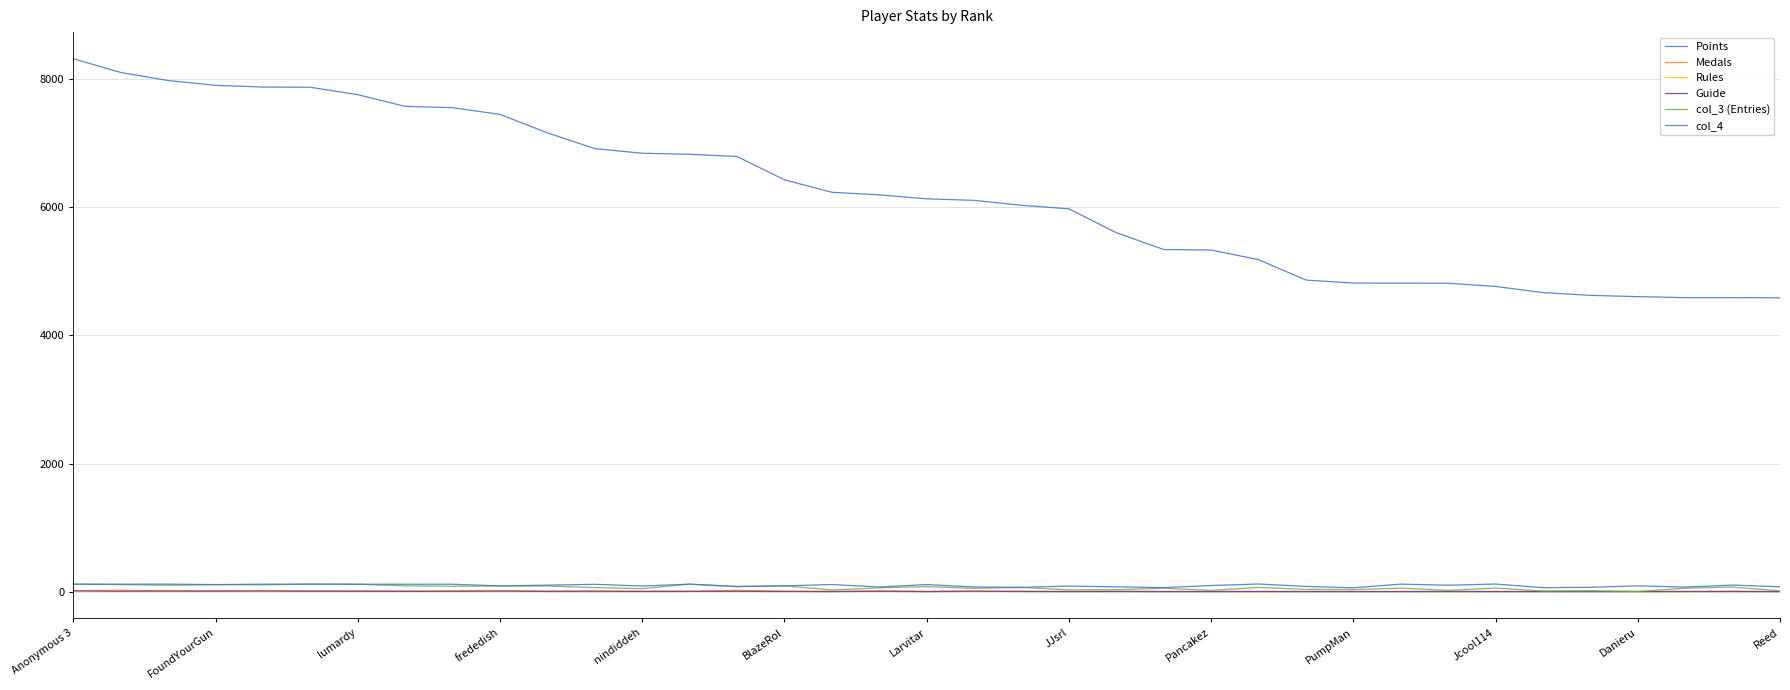

Which series has the largest total across all categories?

Points